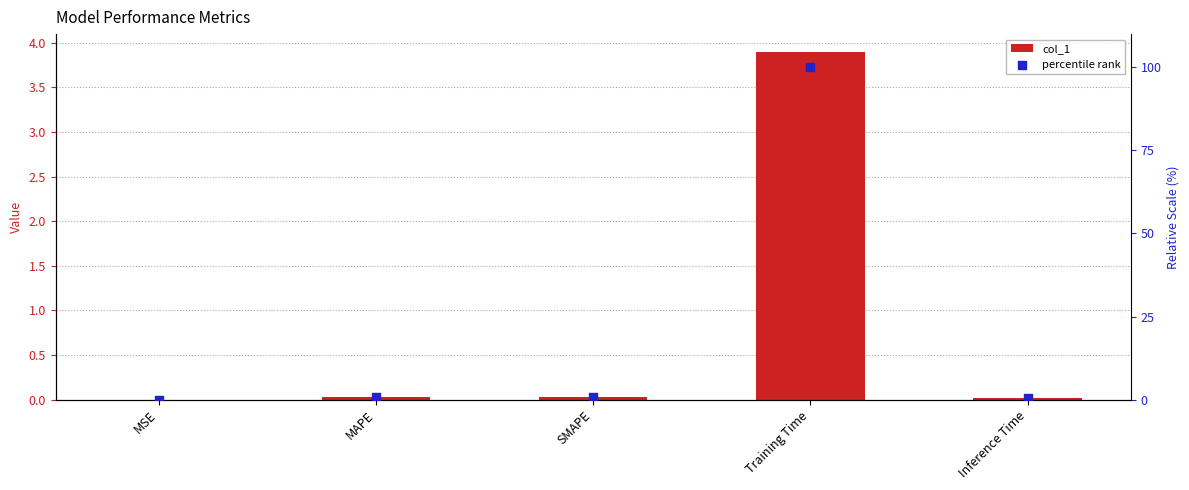

Which series has the widest spread of Y values?

percentile rank